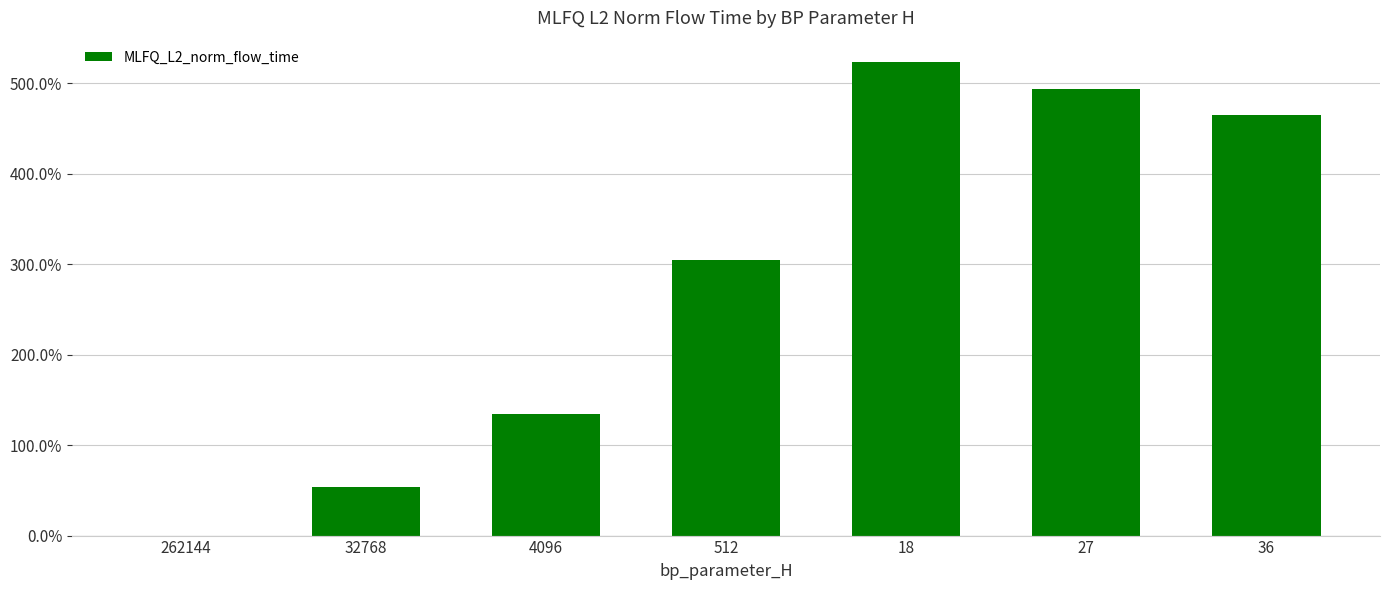

Approximately how many times larger is the value at 18 compared to 36?

1.1